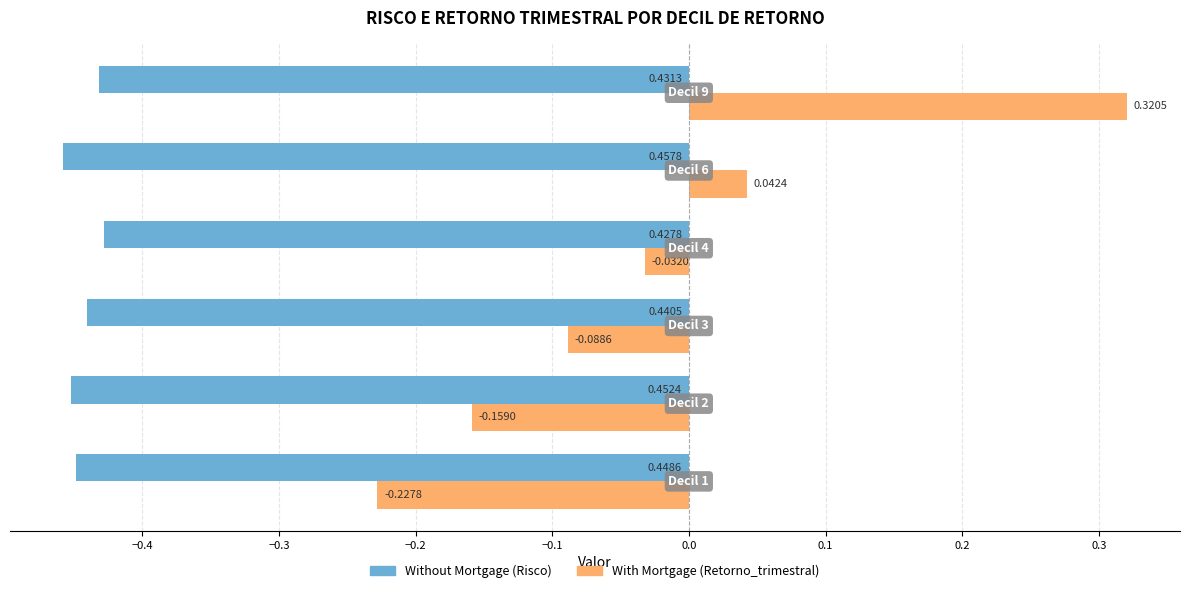

Which series has the largest total across all categories?

With Mortgage (Retorno_trimestral)